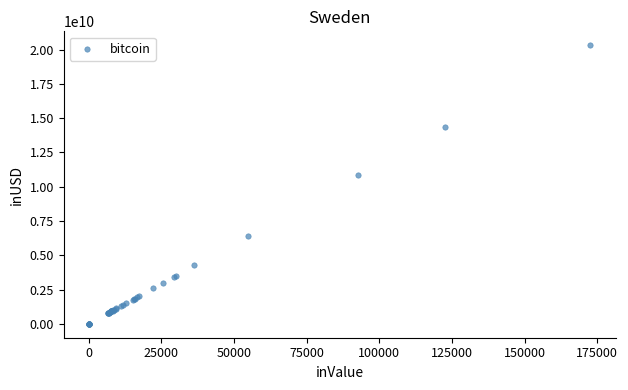

What Y value in the scatter plot is closest to 10158515518?

10858818420.0